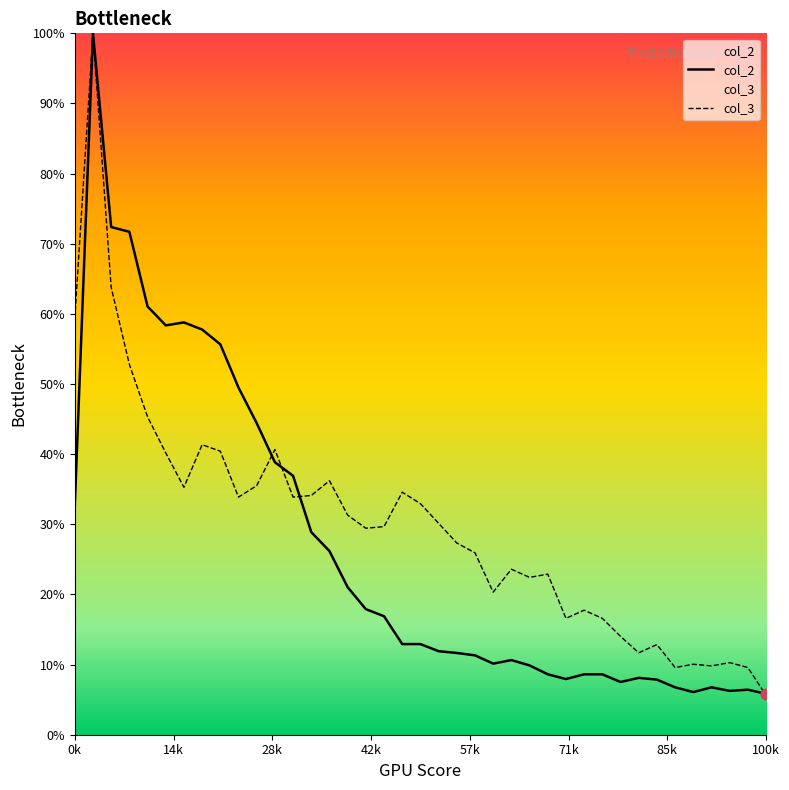

Which series contains the lowest Y value?

col_3